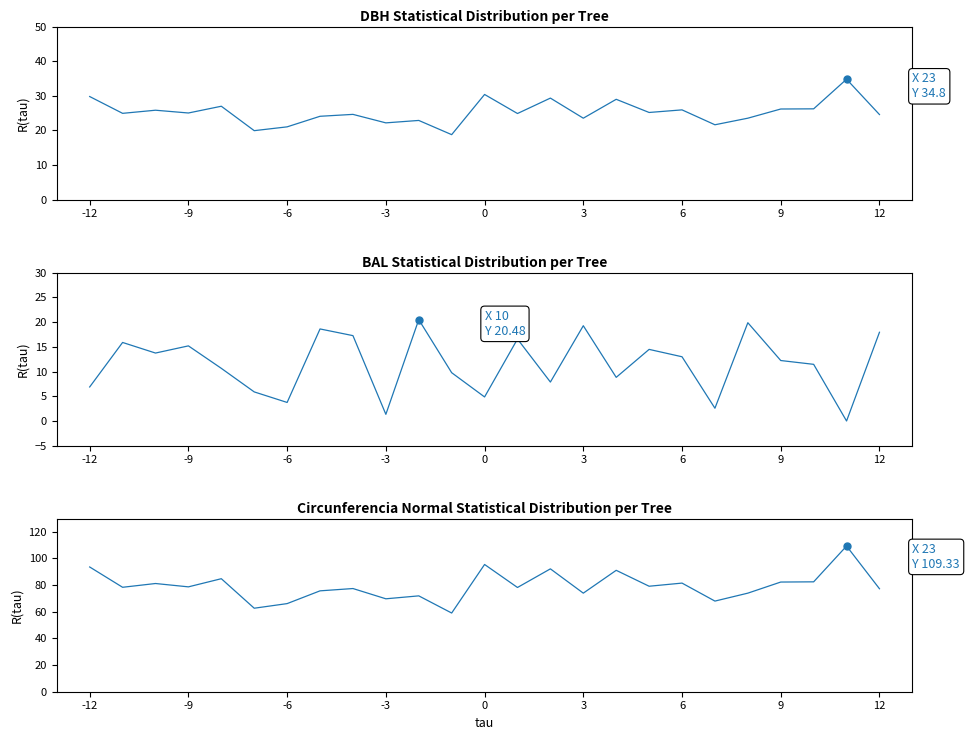

The circunferencia_normal series shows 124.8 at -9. True or false?

False